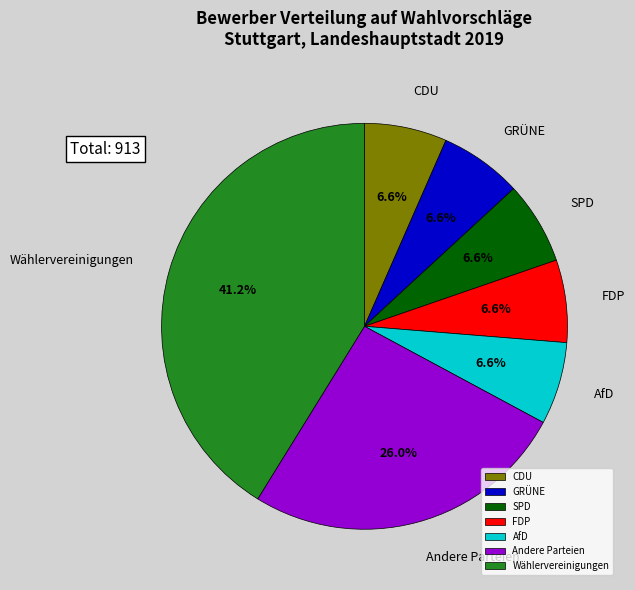

How much of the chart is everything except SPD?

93.4%